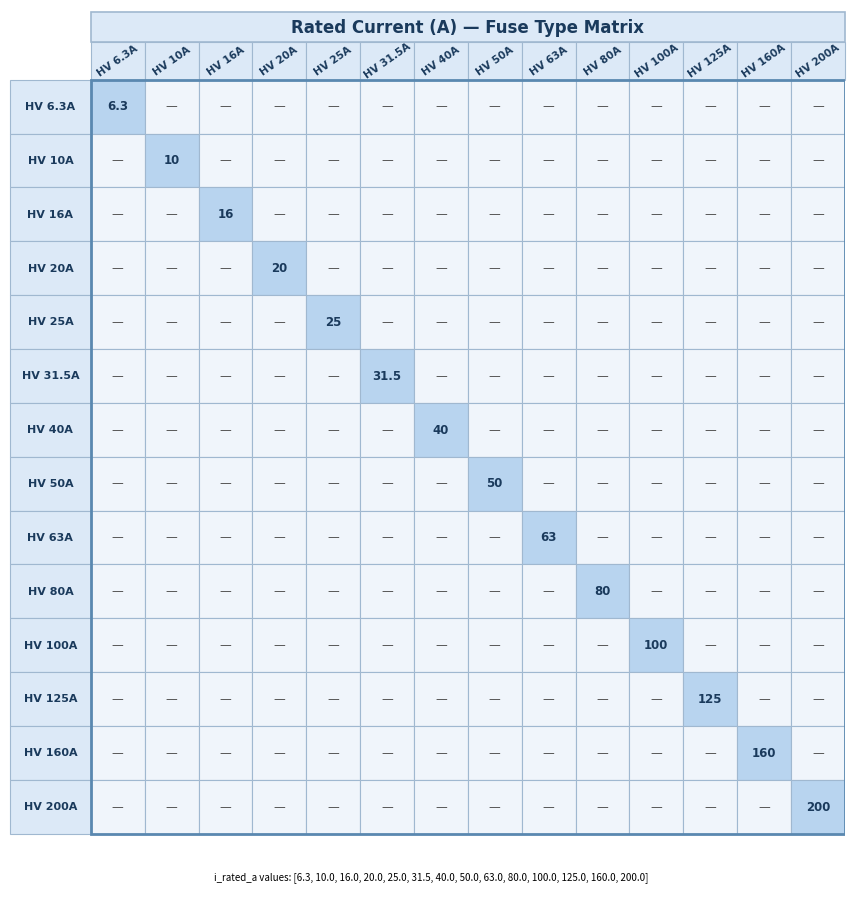

How many HV 6.3A values are between 0 and 1?

13